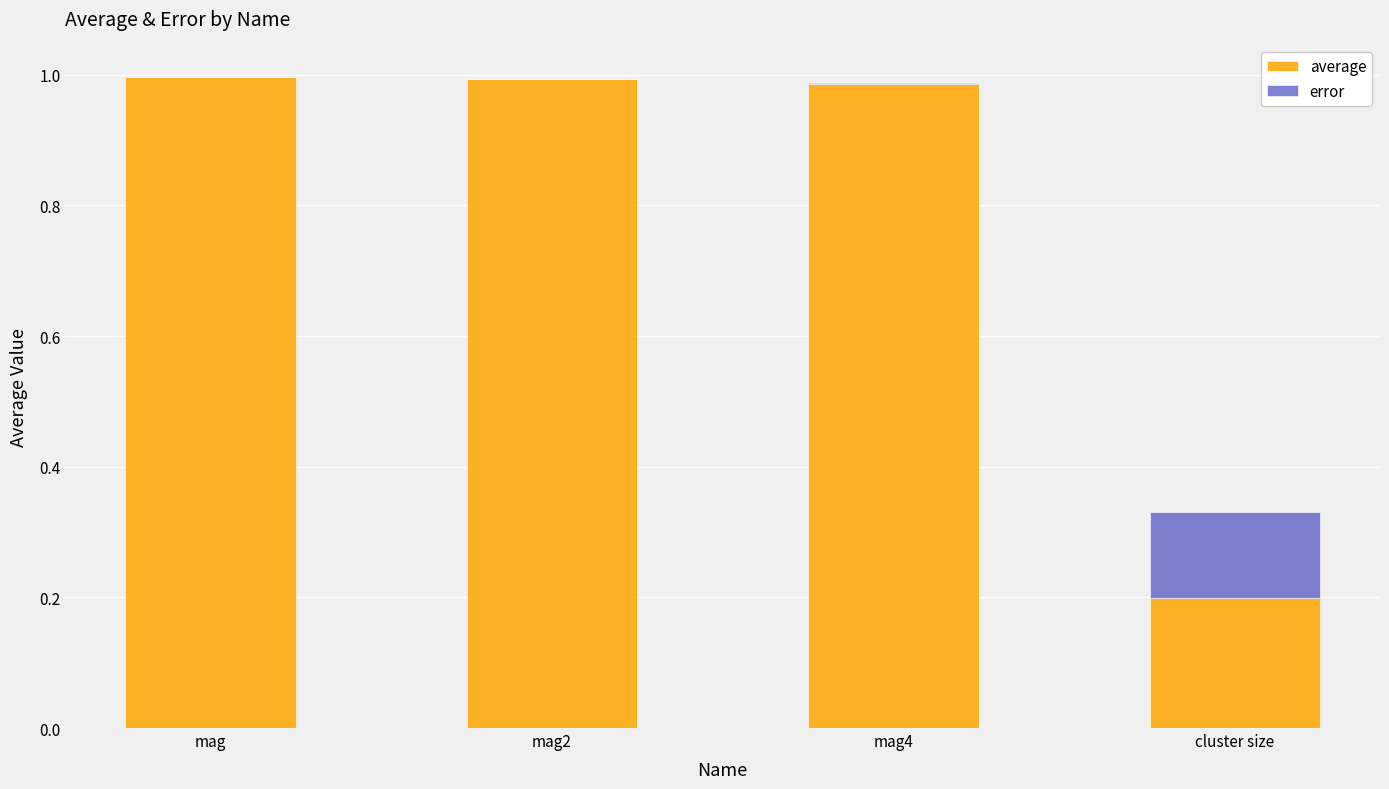

At which label is average closest to 0?

cluster size